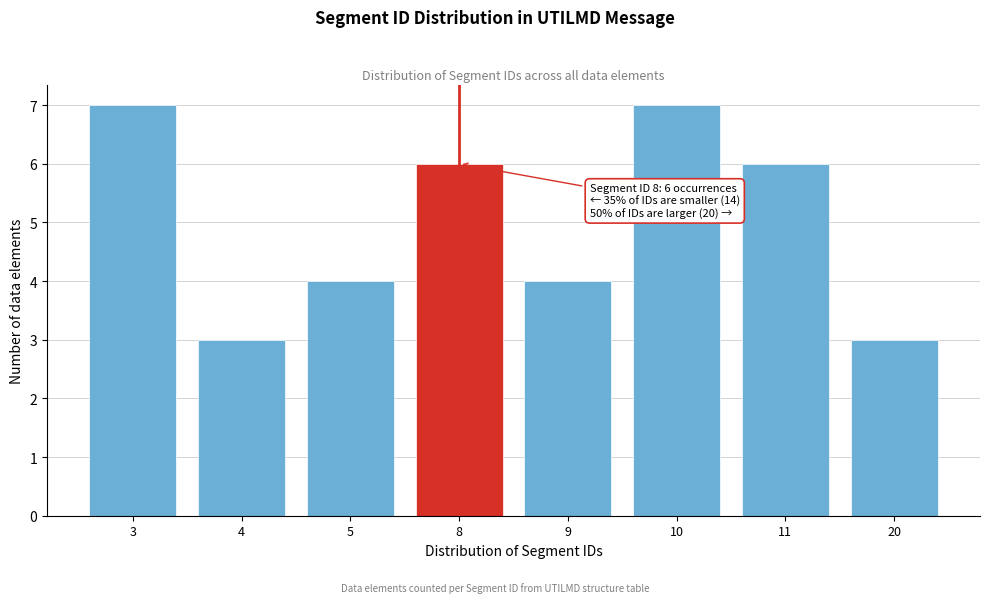

Reading left to right, transcribe all the data shown in this chart.

7	3	4	6	4	7	6	3